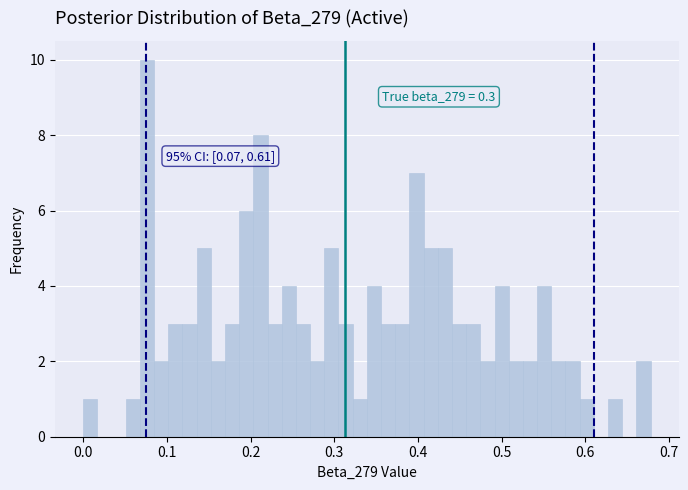

Around what value on the x-axis is the tallest bar? Give the approximate position of its centre, as read against the axis.

0.08